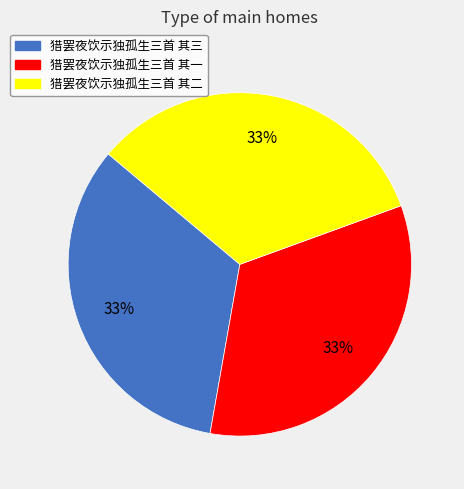

Count the number of slices in the pie.

3